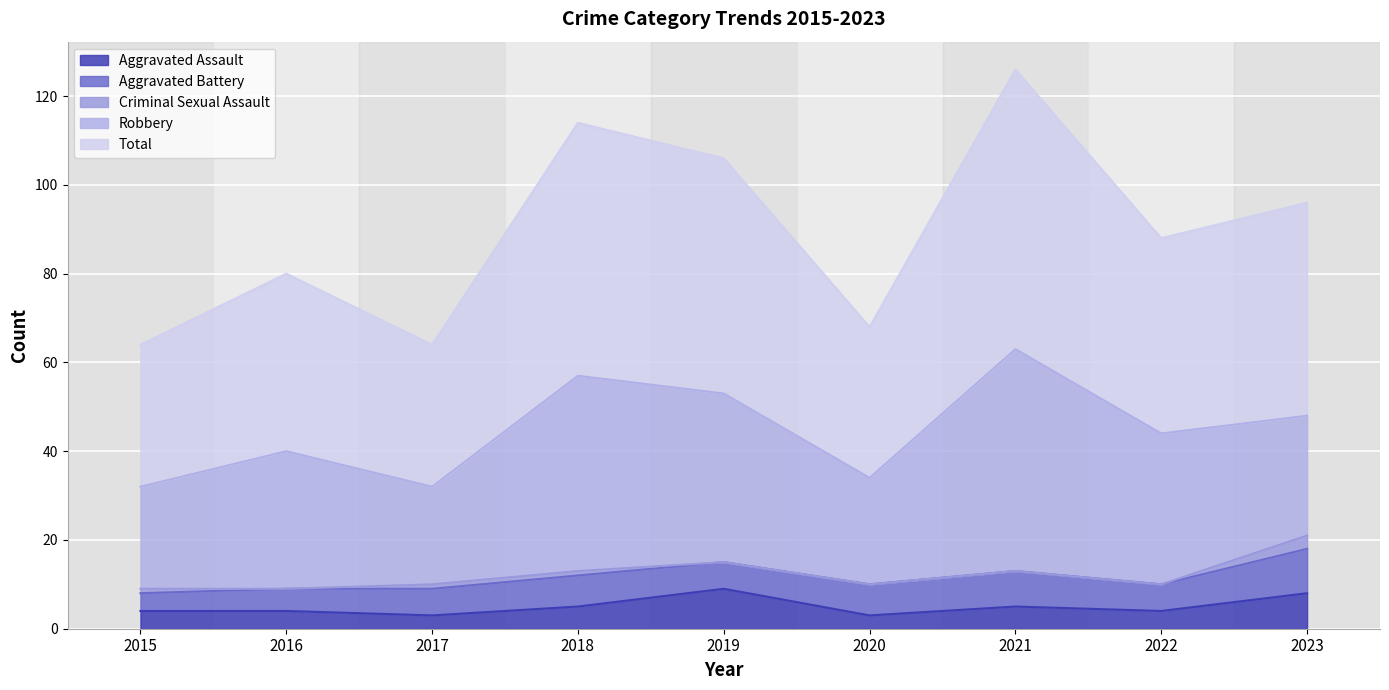

The Aggravated Assault series shows 4 at 2016. True or false?

True